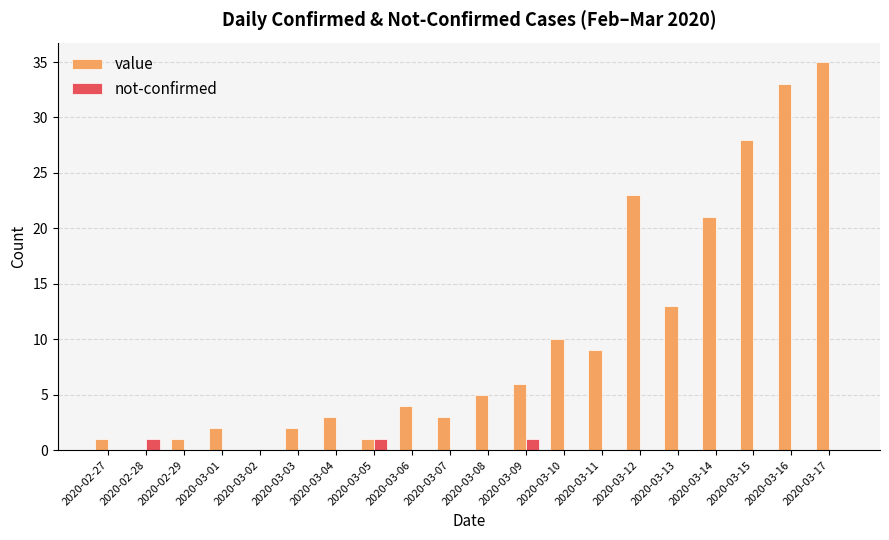

Which series has the largest total across all categories?

value